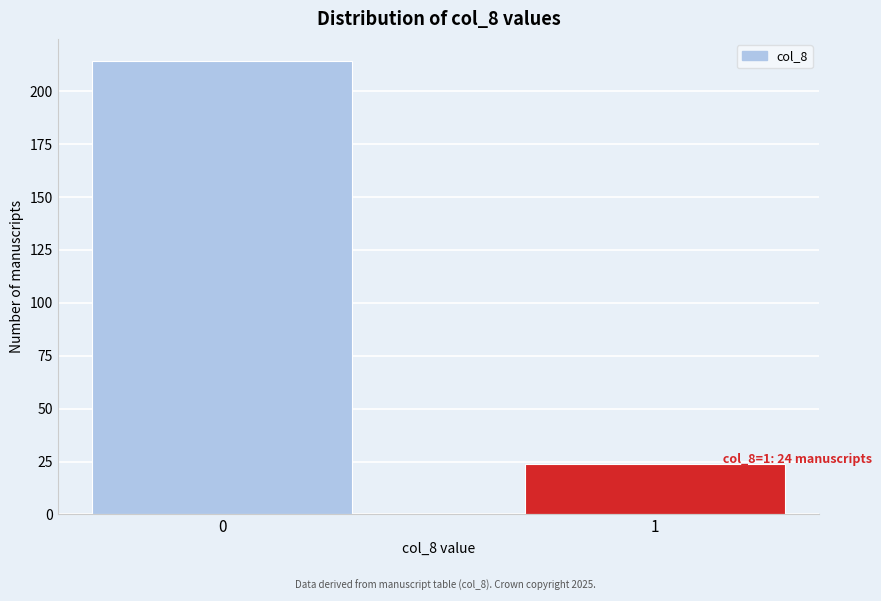

Reading left to right, list all the values displayed in this chart.

214	24